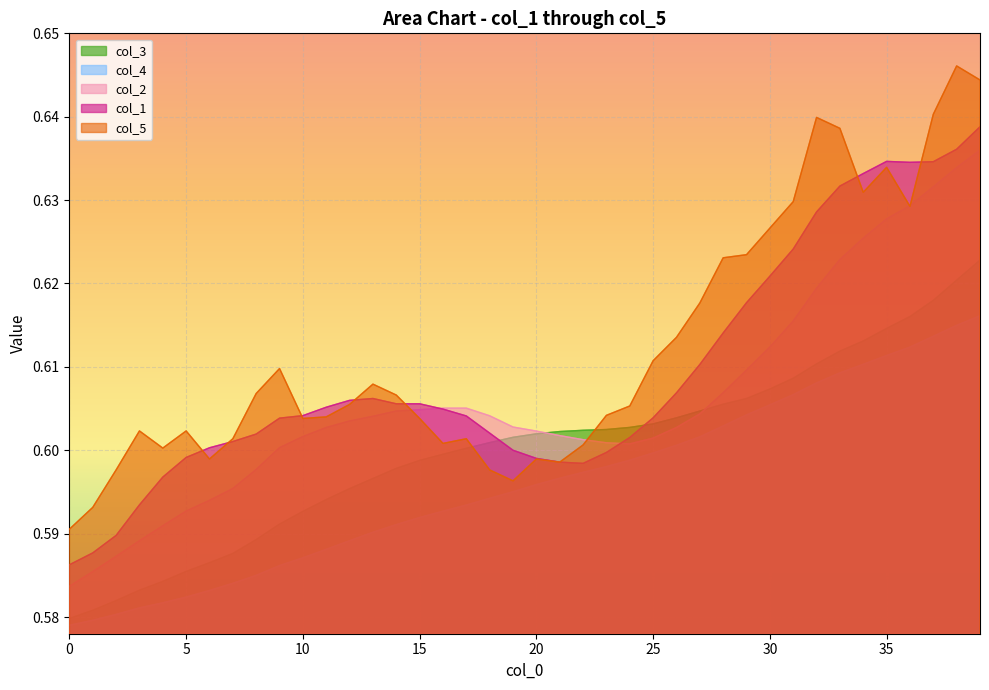

Where do col_2 and col_5 first cross each other?

14 and 15